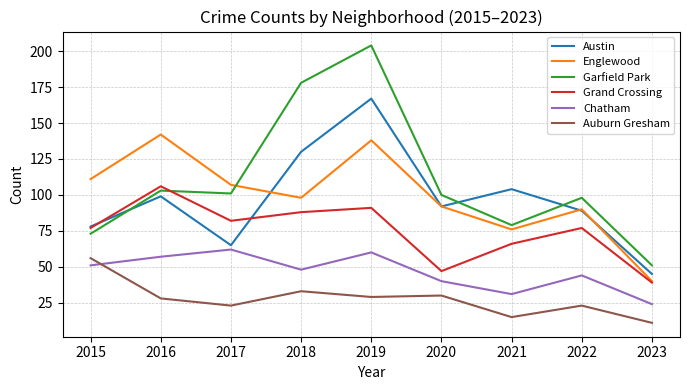

Which series has the largest total across all categories?

Garfield Park